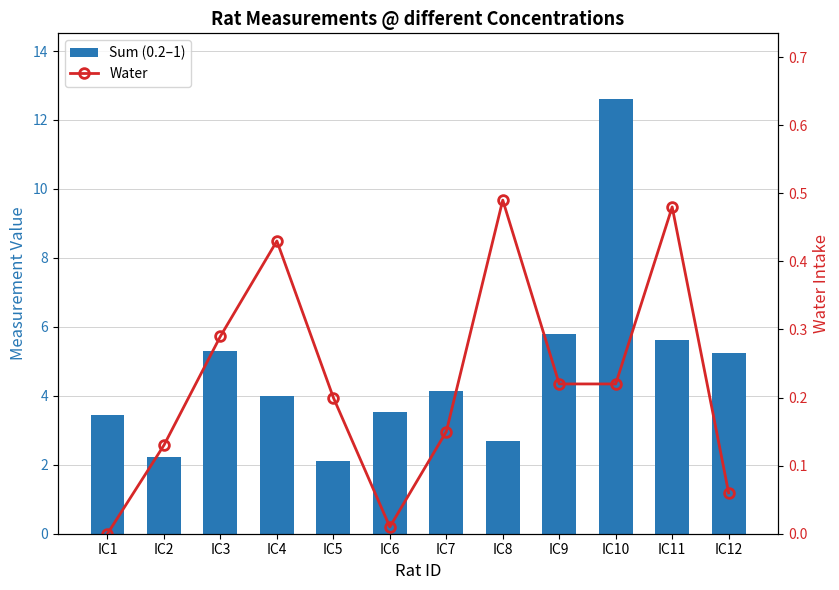

Rank the series by their average value, from highest to lowest.

Sum (0.2–1), Water